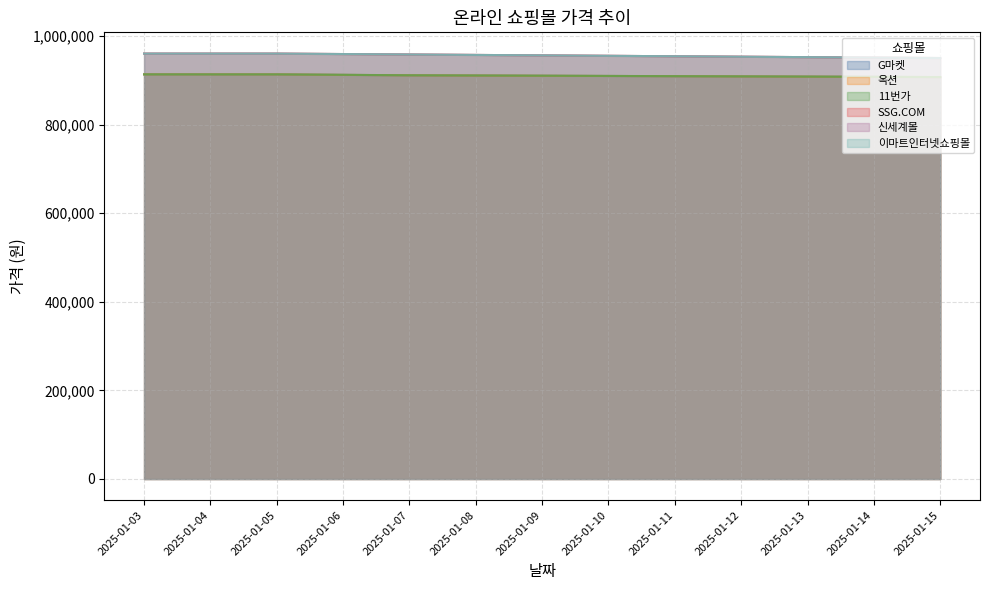

True or false: 신세계몰 and SSG.COM intersect in this chart.

False